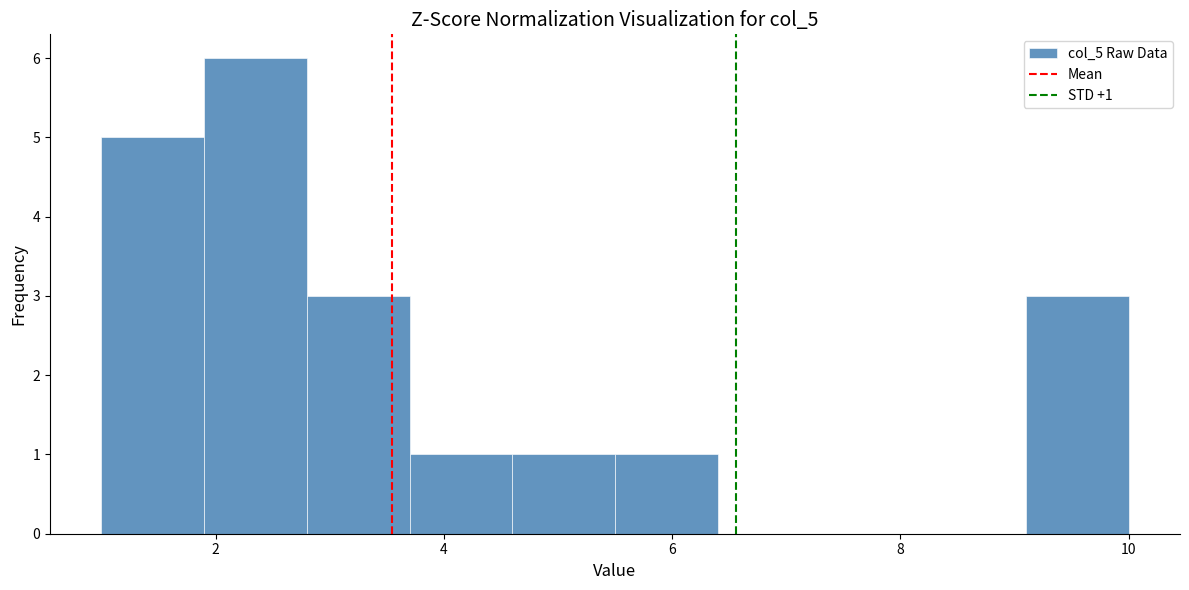

Over which range of the x-axis is the bar tallest?

1.9 to 2.8